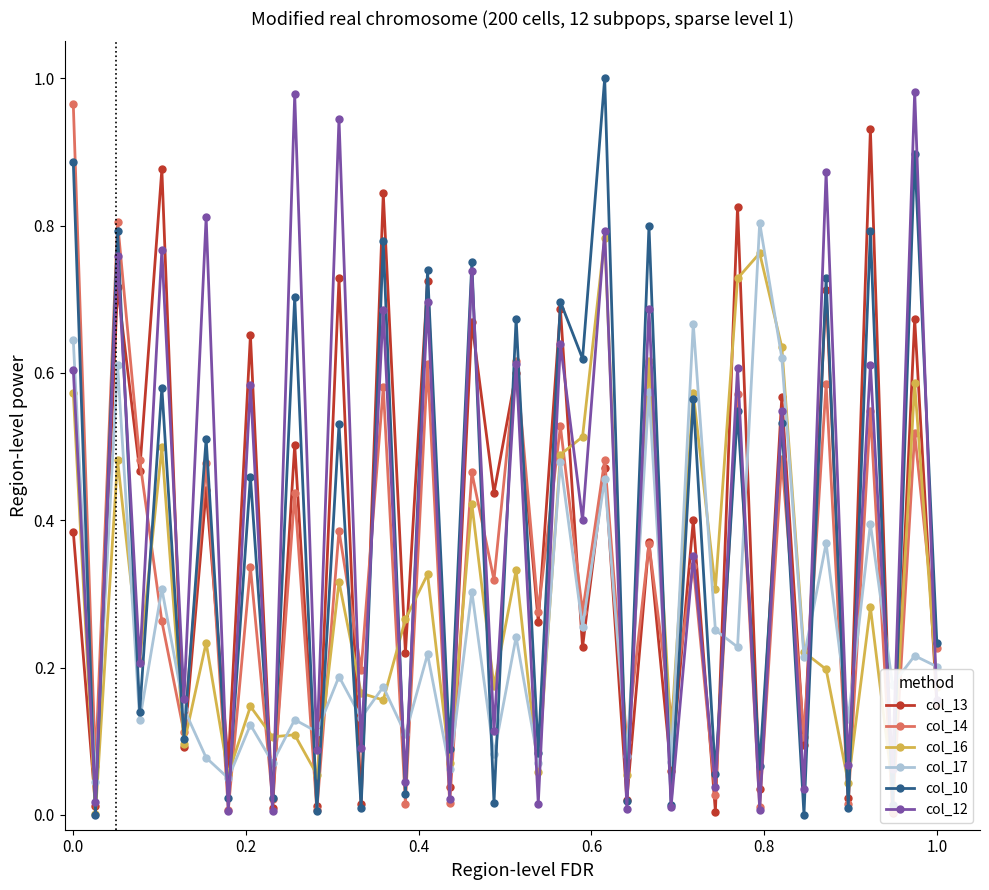

In col_17, how many points are lower than both neighbors (excluding endpoints)?

17